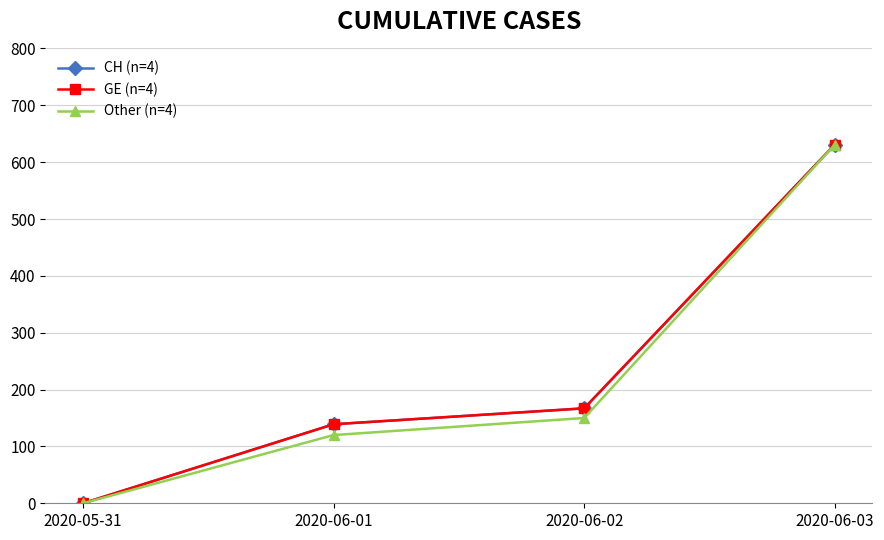

What is the average value of the GE (n=4) series?

234